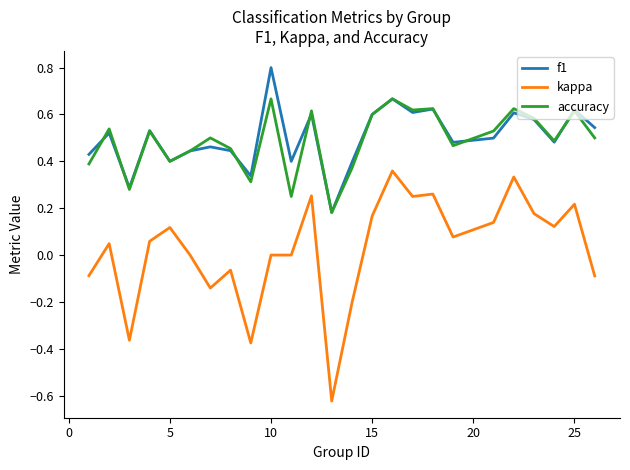

What is the sum of all f1 values?

12.5